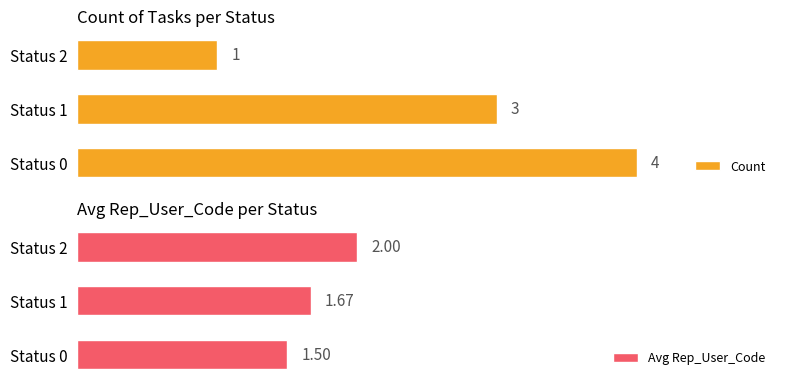

What is the value of the Avg Rep_User_Code bar at the 1st from the left?

1.5